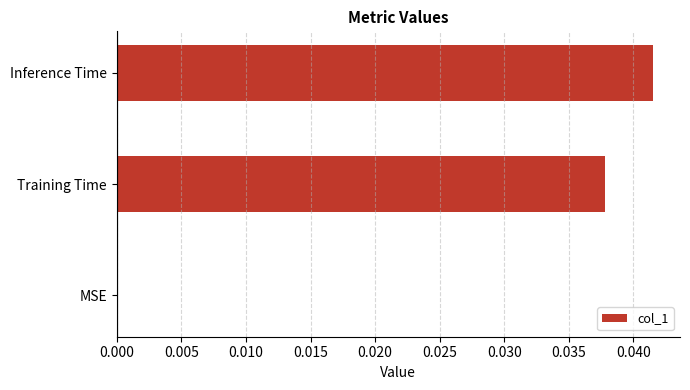

The chart shows a value of 0.0 at MSE. True or false?

True